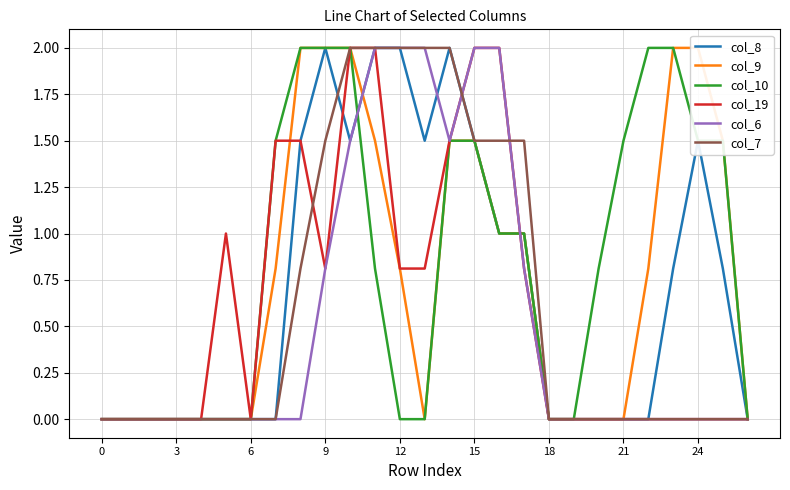

Which series ends up on top after the final intersection of col_9 and col_6?

col_9